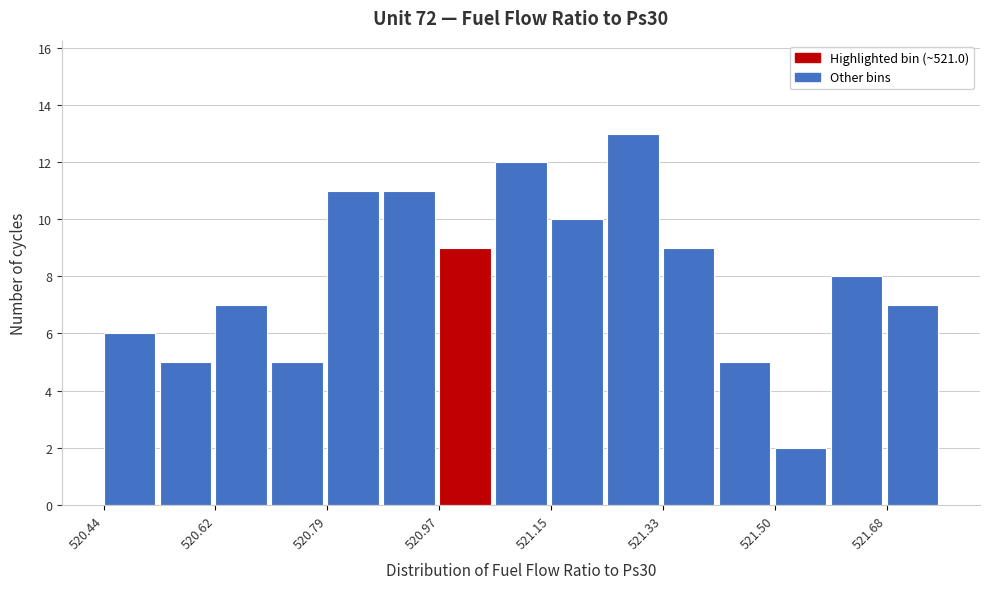

Reading left to right, list every bar in this chart as the range it spans on the x-axis followed by its height. Neither the bar edges nor the heights are printed on the chart, so give them approximately, as read against the axes.

520.44 to 520.52: 6
520.52 to 520.62: 5
520.62 to 520.70: 7
520.70 to 520.80: 5
520.80 to 520.88: 11
520.88 to 520.98: 11
520.98 to 521.06: 9
521.06 to 521.14: 12
521.14 to 521.24: 10
521.24 to 521.32: 13
521.32 to 521.42: 9
521.42 to 521.50: 5
521.50 to 521.60: 2
521.60 to 521.68: 8
521.68 to 521.78: 7